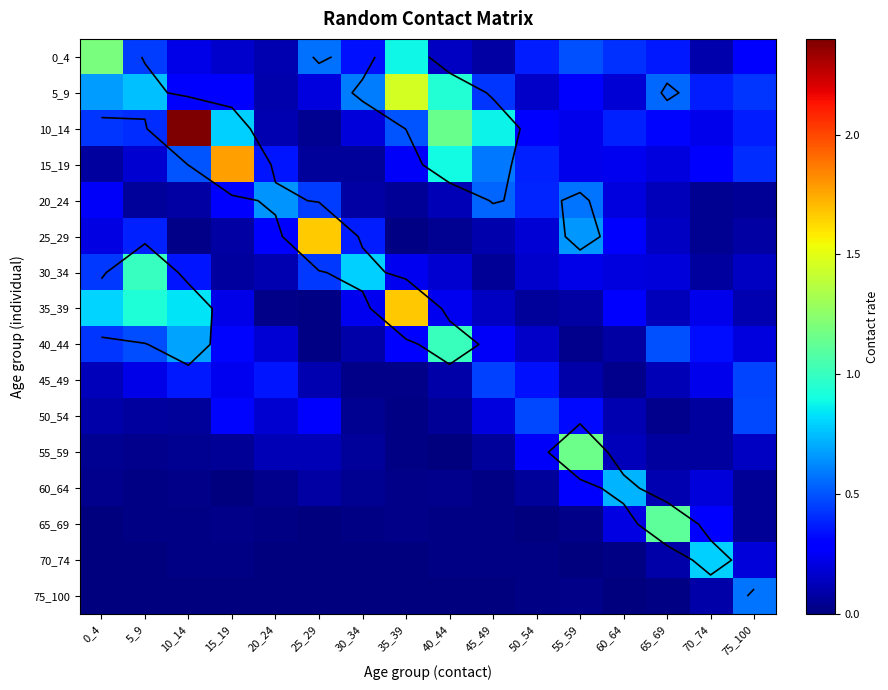

Is the value of 20_24 at 40_44 greater than the value of 75_100 at 10_14?

Yes